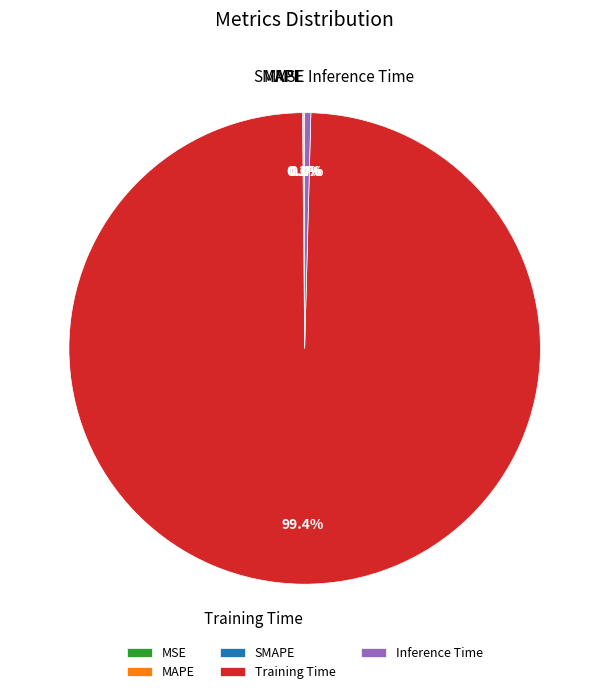

Is there a majority slice in this chart?

Yes